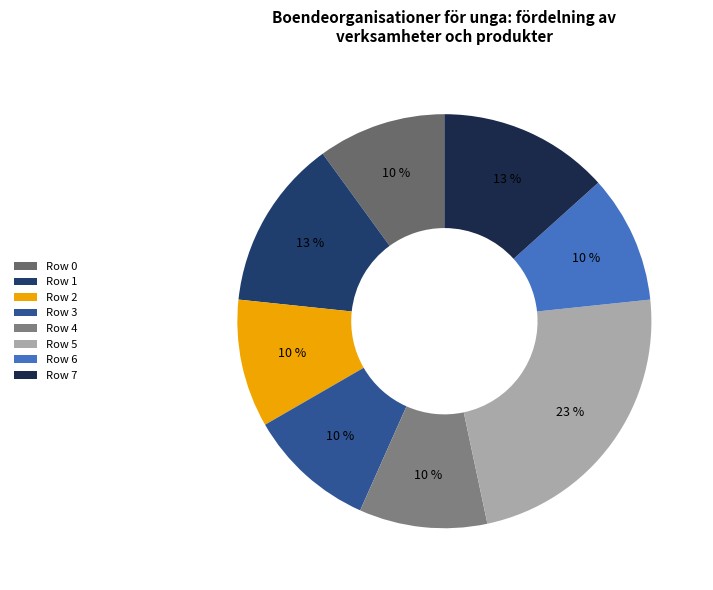

Count the number of slices in the pie.

8